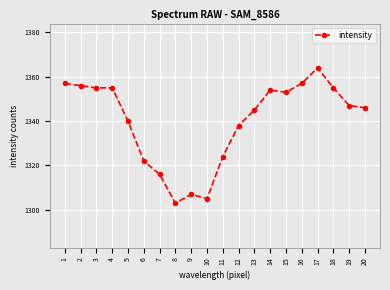

The value at 10 is 1305. True or false?

True